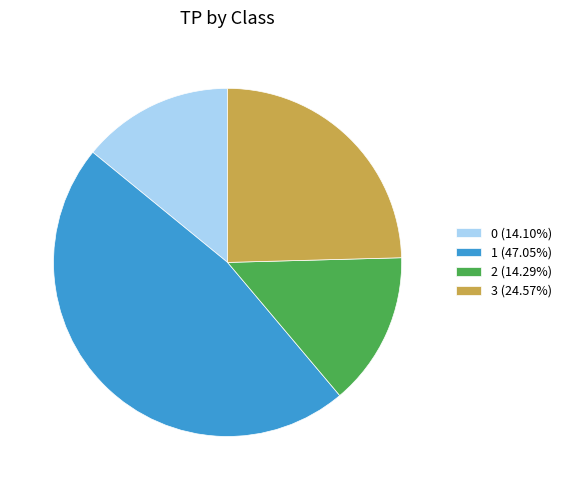

Is it true that 0 is 14% of the pie?

True